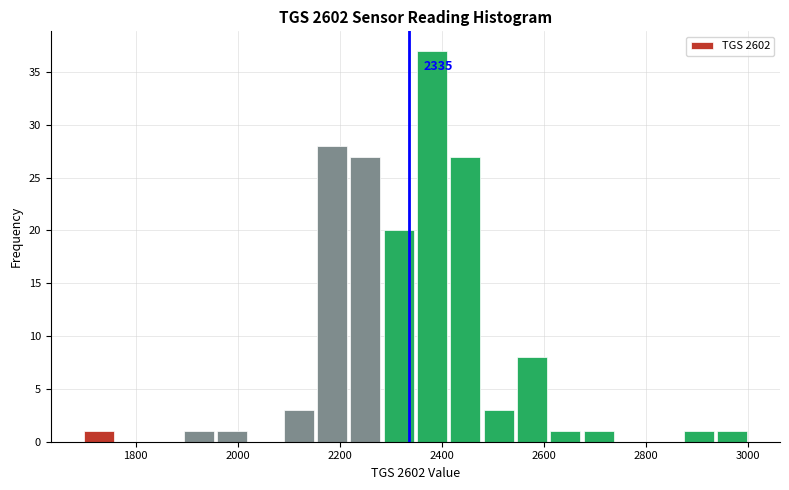

Around what value on the x-axis is the tallest bar? Give the approximate position of its centre, as read against the axis.

2380